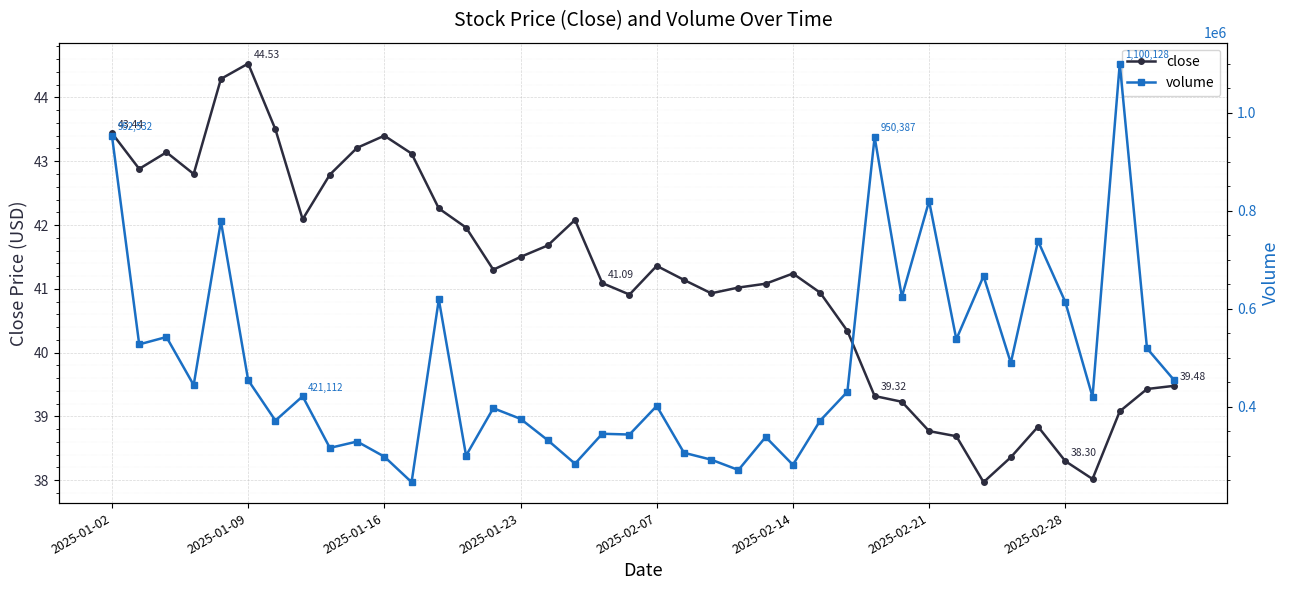

At how many categories does at least one series exceed 895974?

3